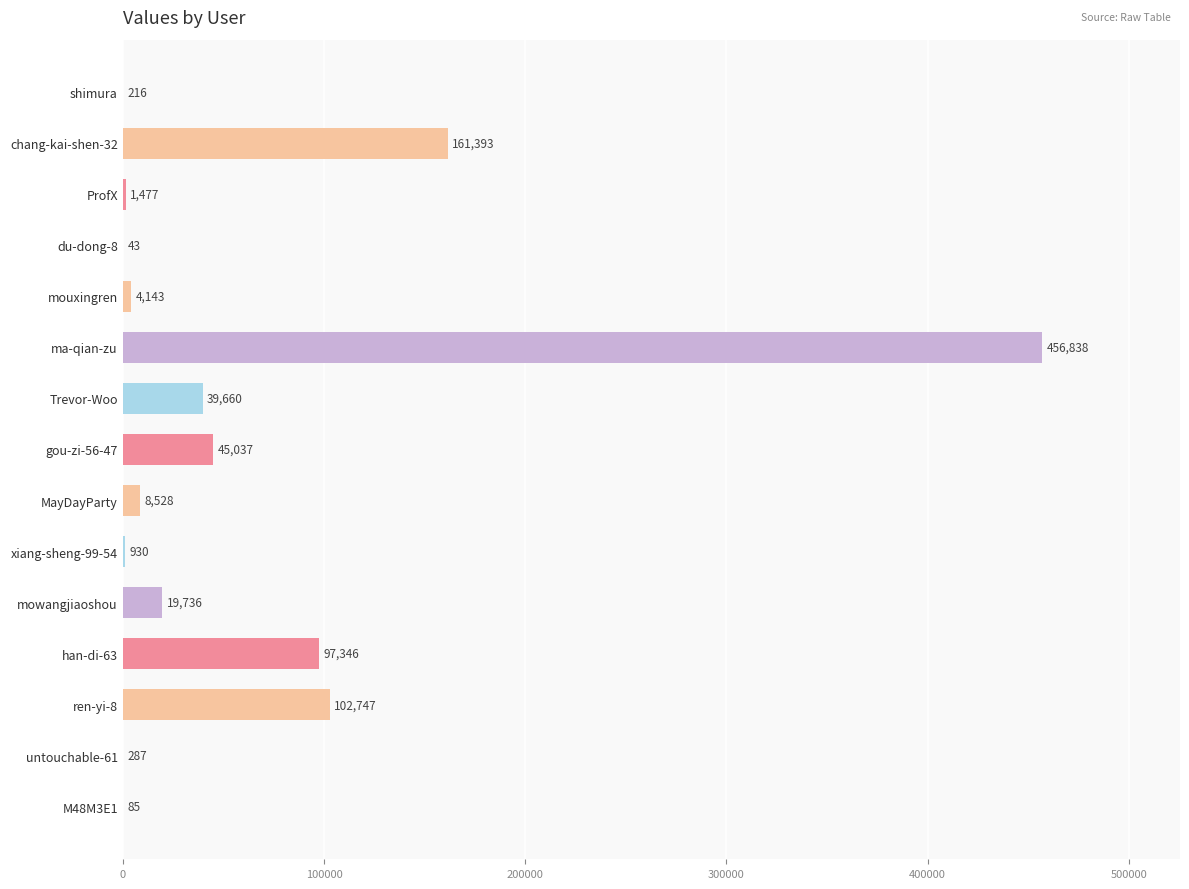

Which has a higher value, Trevor-Woo or M48M3E1?

Trevor-Woo